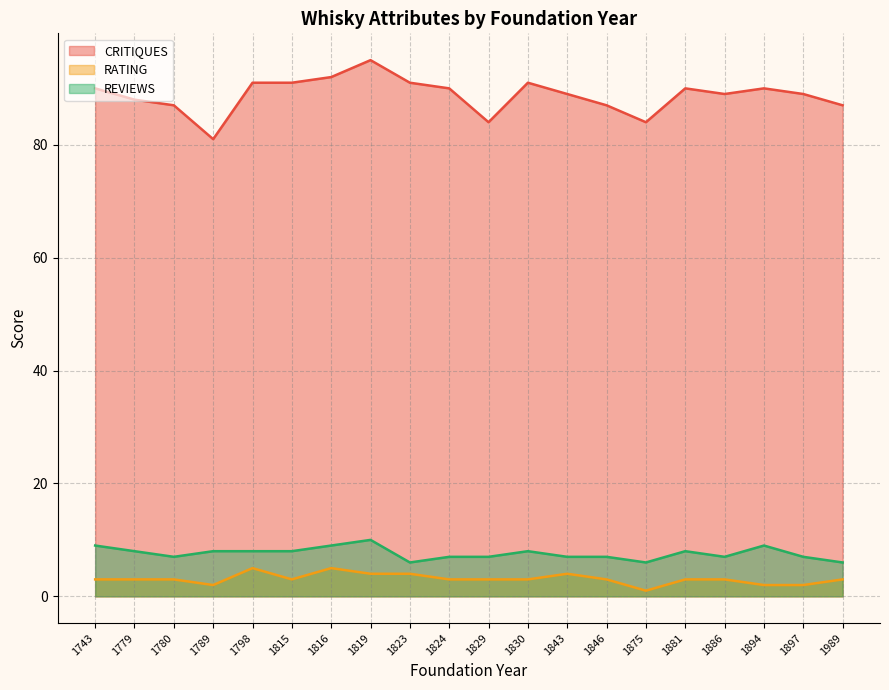

True or false: CRITIQUES and RATING cross at least once.

False